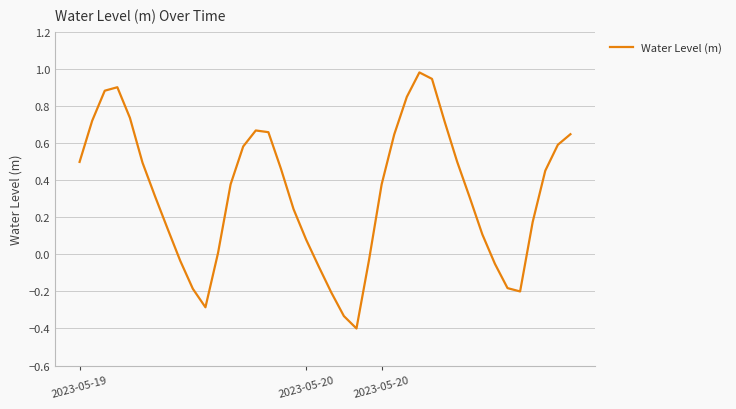

Does the chart display data point markers on the line(s)?

No